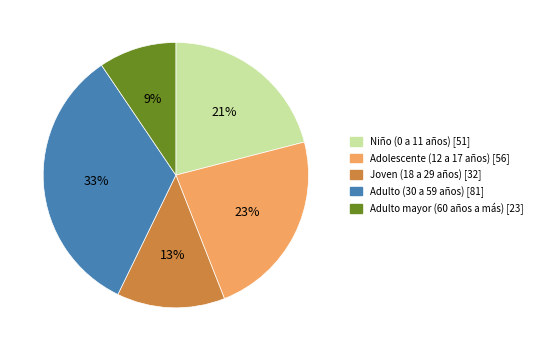

To the nearest percent, what is the difference between the Adulto (30 a 59 años) and Adolescente (12 a 17 años) slice percentages?

10%